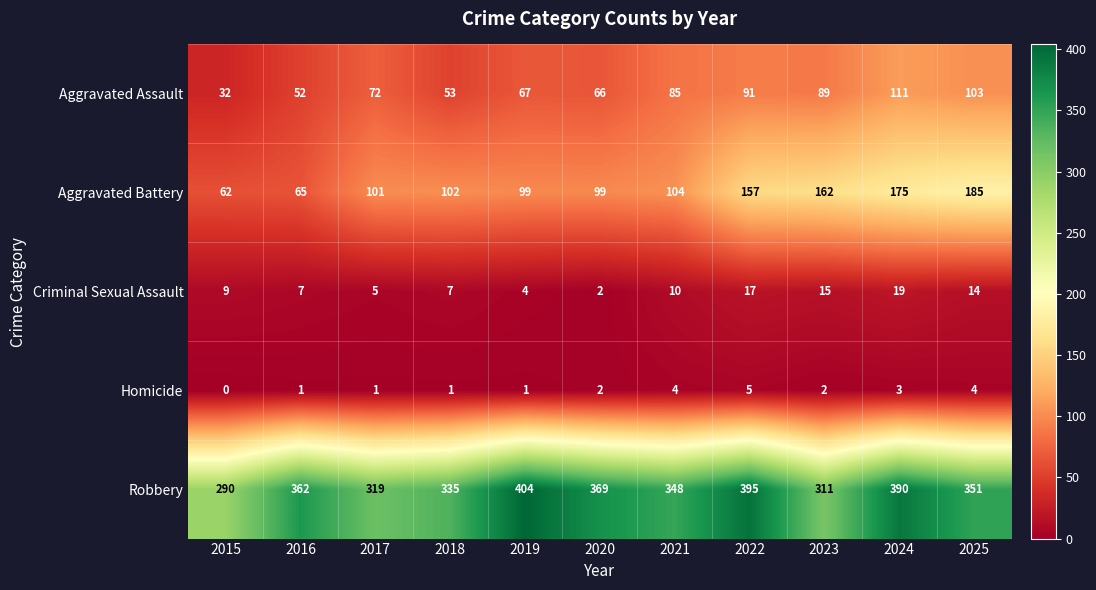

What is the maximum value for Homicide?

5